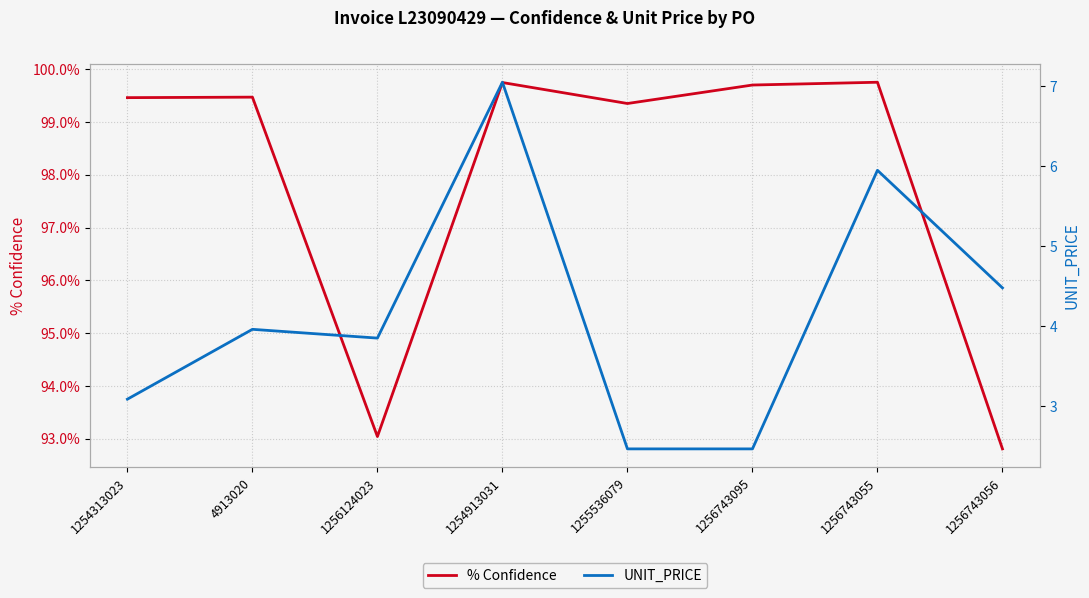

What position from the left is 1256743095?

6